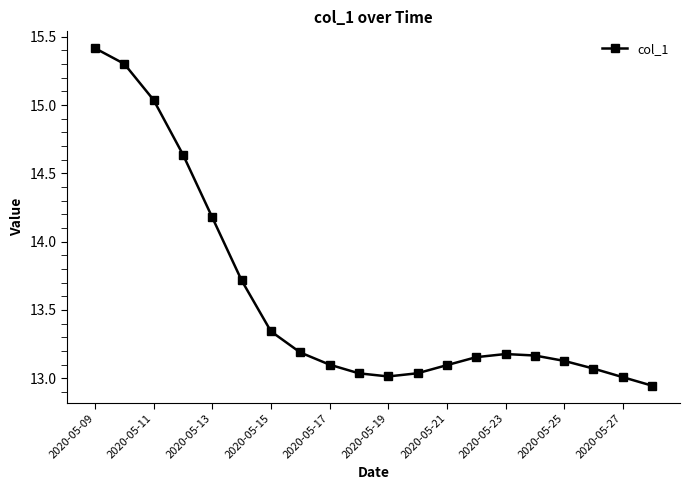

What is the greatest value displayed?

15.4